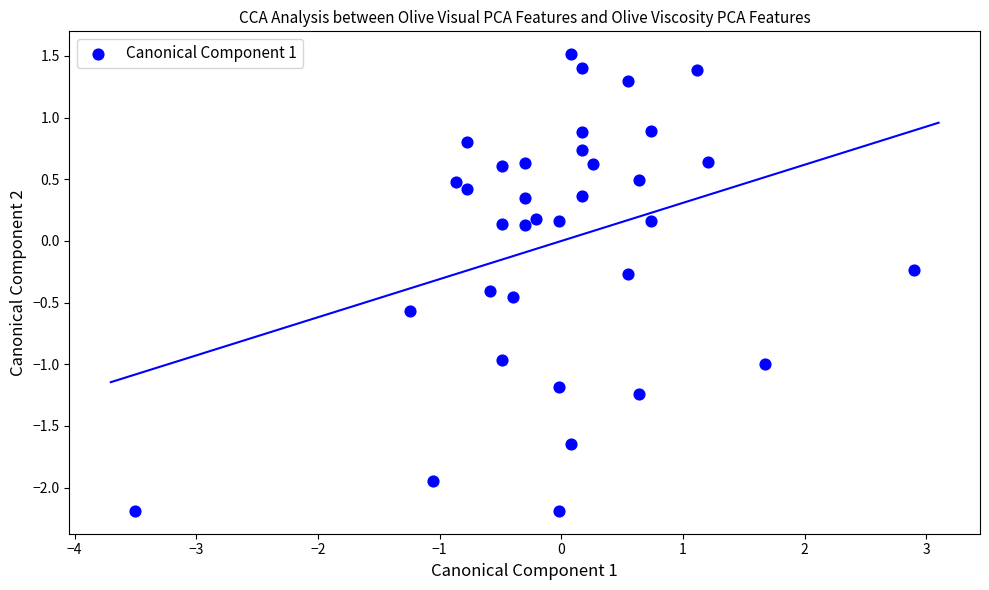

What is the range of X values (max minus min)?

6.4